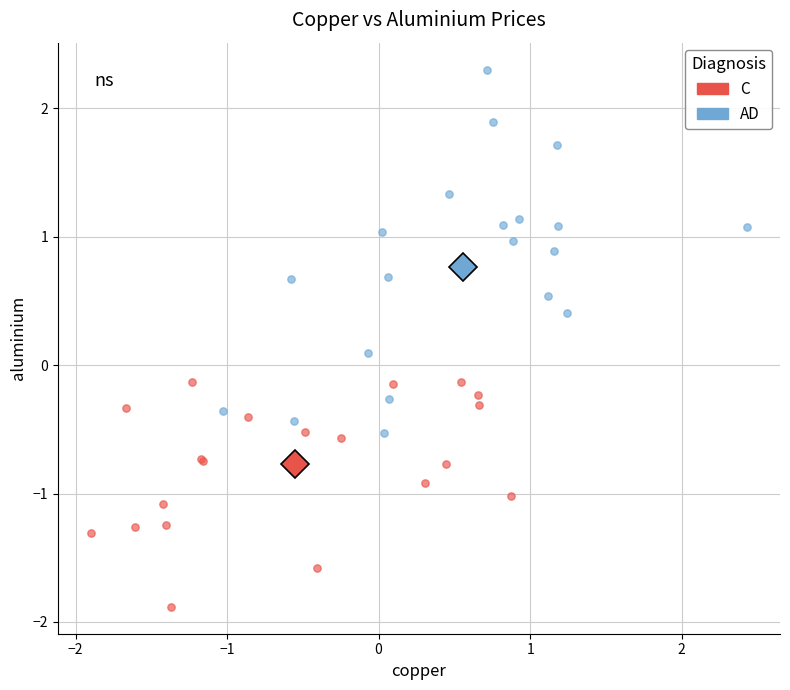

Which series contains the highest Y value?

AD